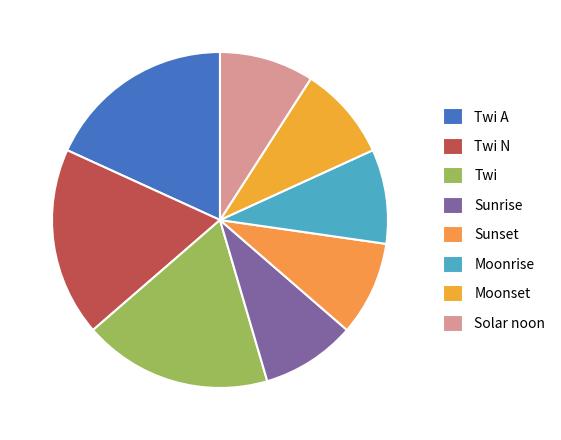

Does Twi A account for over 50% of the chart?

No